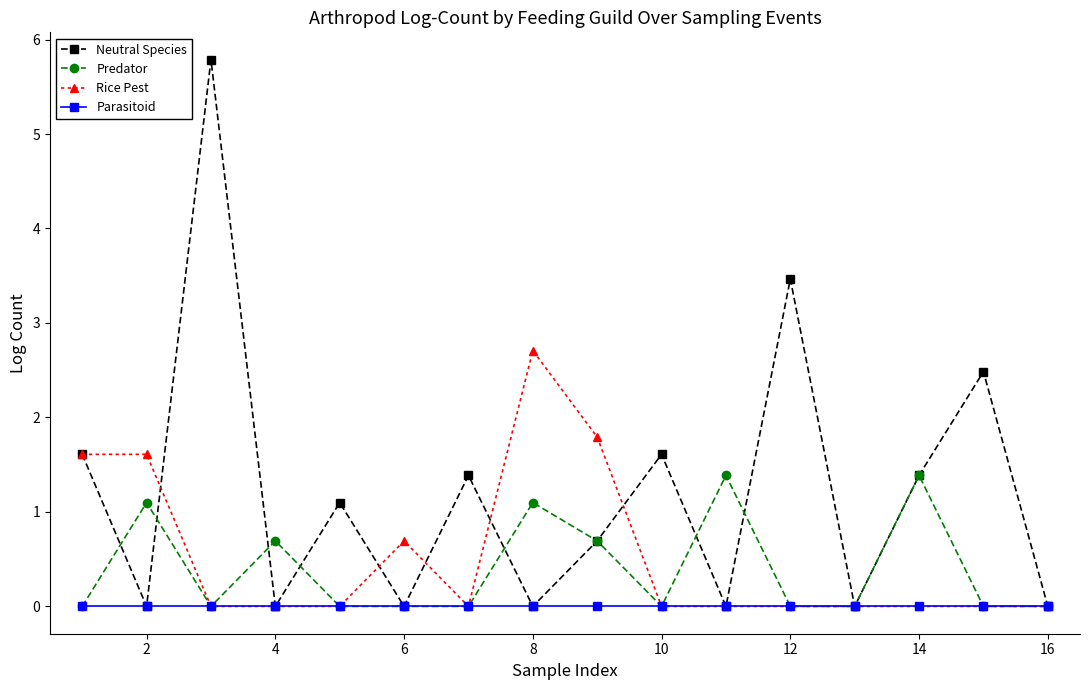

Which series has the largest range (max minus min)?

Neutral Species